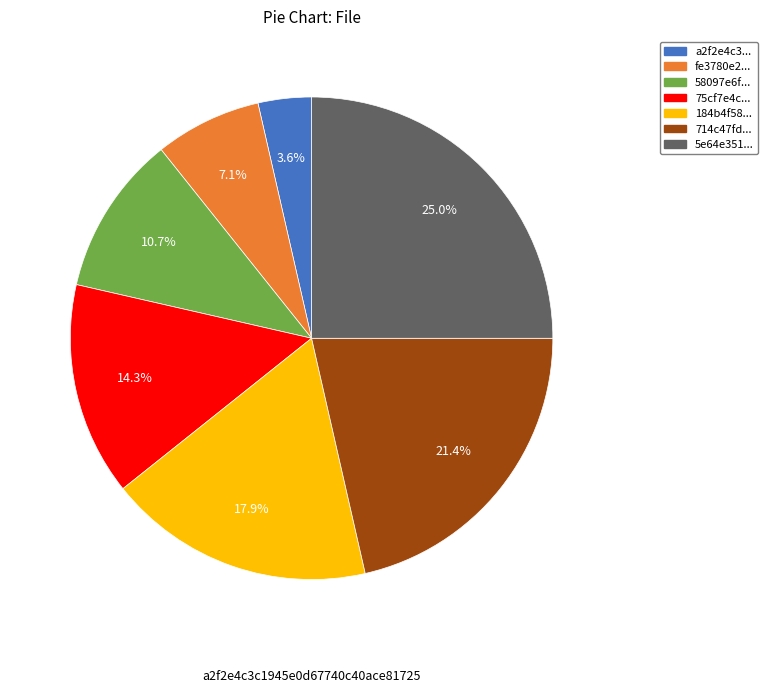

Does any single category account for the majority?

No